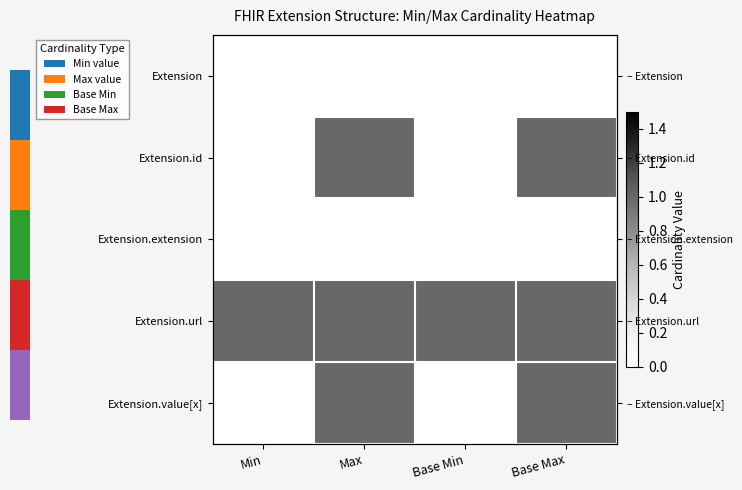

What value does the Extension.url series have at Min?

1